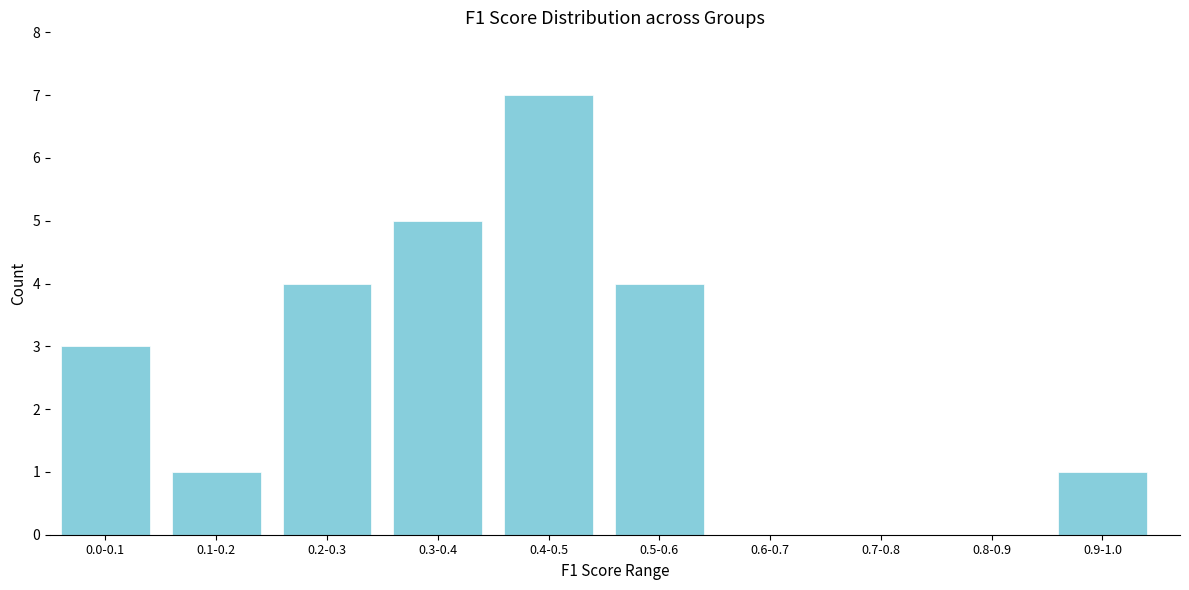

Reading left to right, list all the values displayed in this chart.

0.0-0.1=3	0.1-0.2=1	0.2-0.3=4	0.3-0.4=5	0.4-0.5=7	0.5-0.6=4	0.6-0.7=0	0.7-0.8=0	0.8-0.9=0	0.9-1.0=1